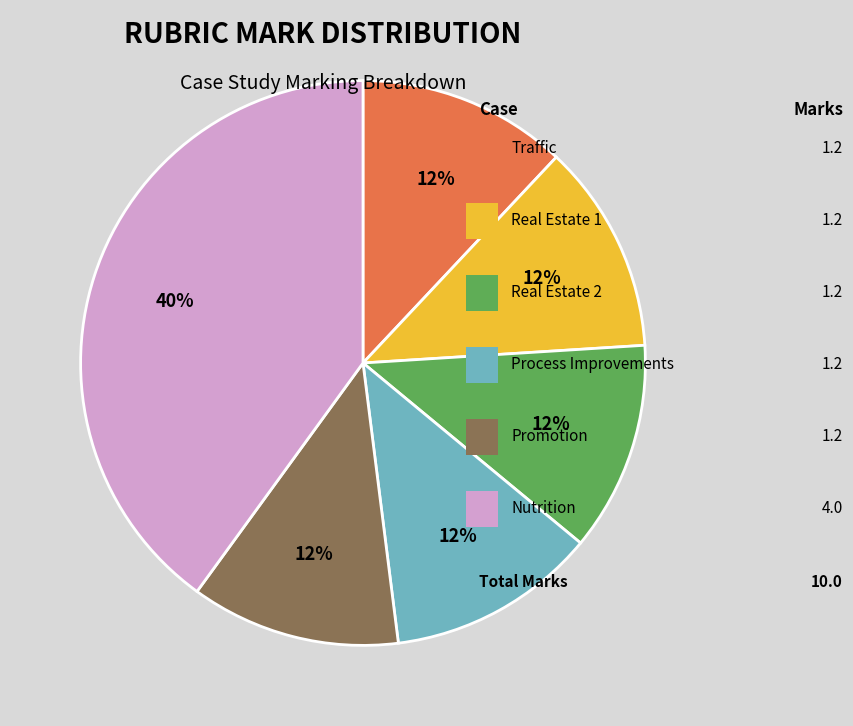

Is there any slice that represents more than half of the pie?

No